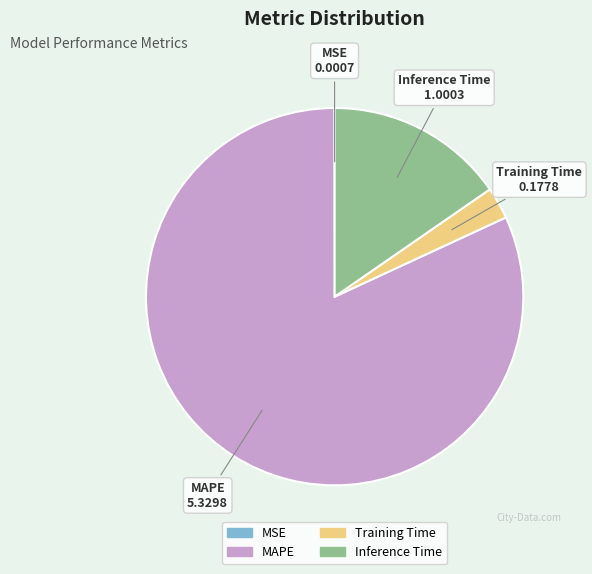

Does Training Time account for over 50% of the chart?

No